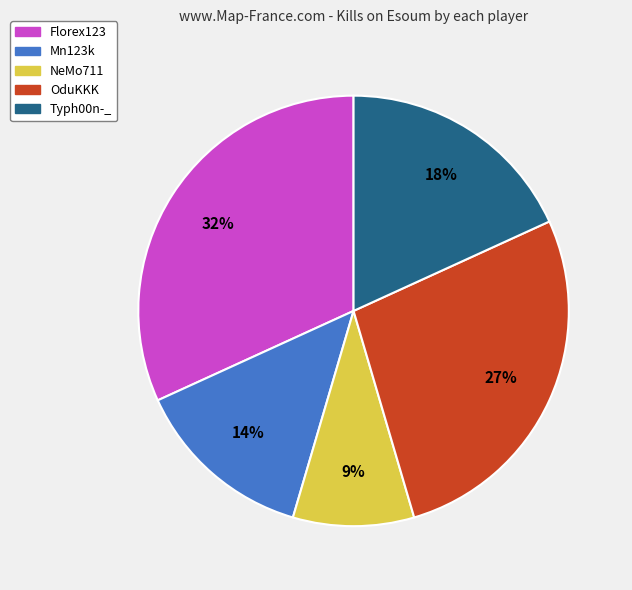

Combined, do OduKKK and Mn123k account for over 50%?

No